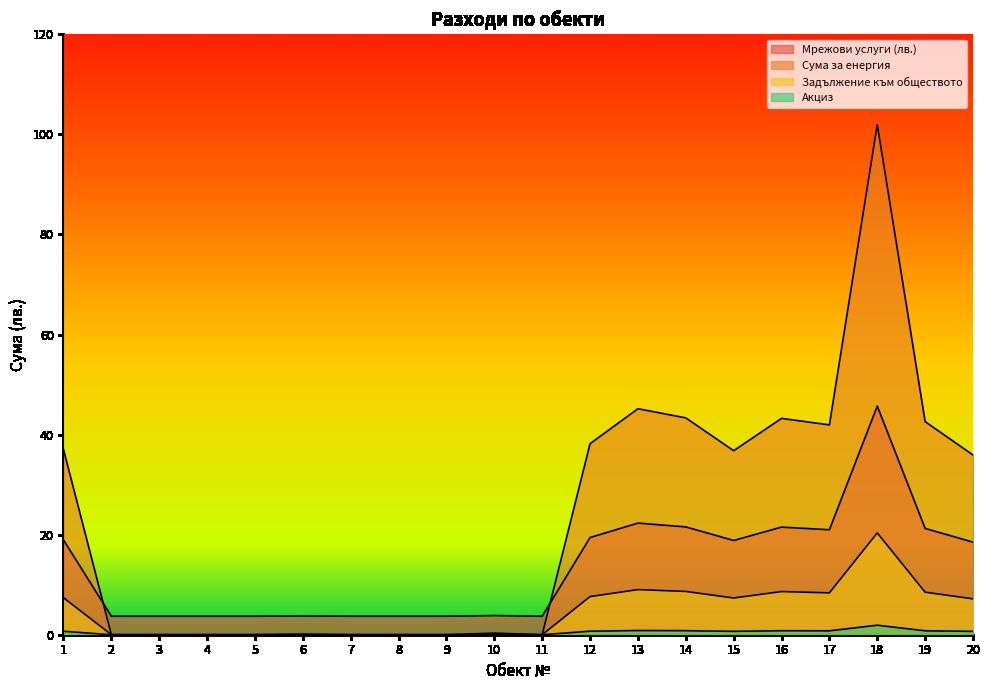

What is the average value of the Акциз series?

0.4